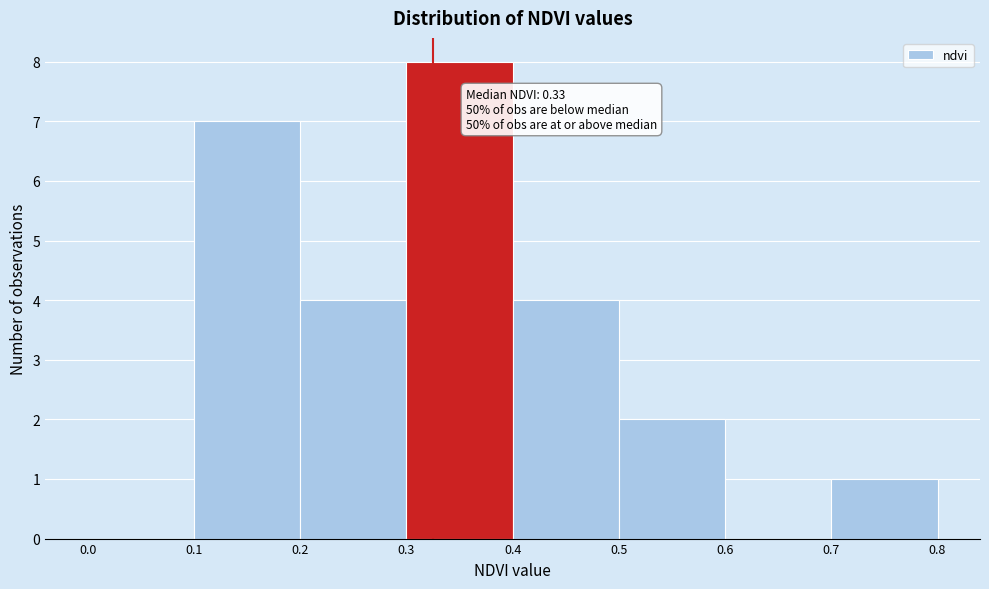

Which range on the x-axis has the tallest bar?

0.3 to 0.4